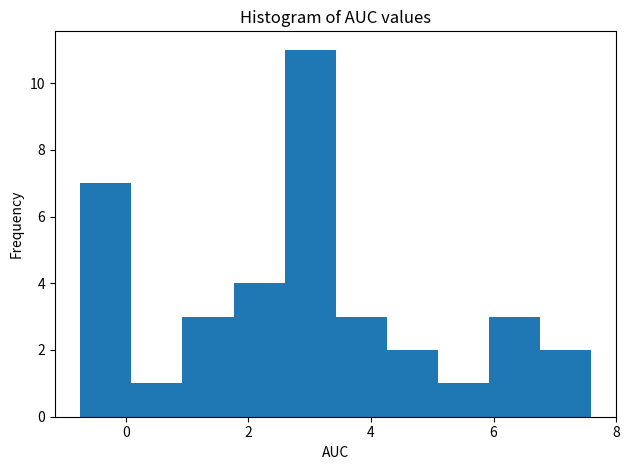

Reading left to right, list every bar in this chart as the range it spans on the x-axis followed by its height. Neither the bar edges nor the heights are printed on the chart, so give them approximately, as read against the axes.

-0.8 to 0.0: 7
0.0 to 1.0: 1
1.0 to 1.8: 3
1.8 to 2.6: 4
2.6 to 3.4: 11
3.4 to 4.2: 3
4.2 to 5.0: 2
5.0 to 6.0: 1
6.0 to 6.8: 3
6.8 to 7.6: 2